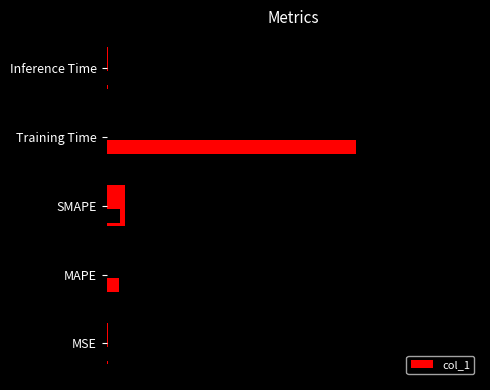

Are the bars grouped side by side (vs. stacked)?

No